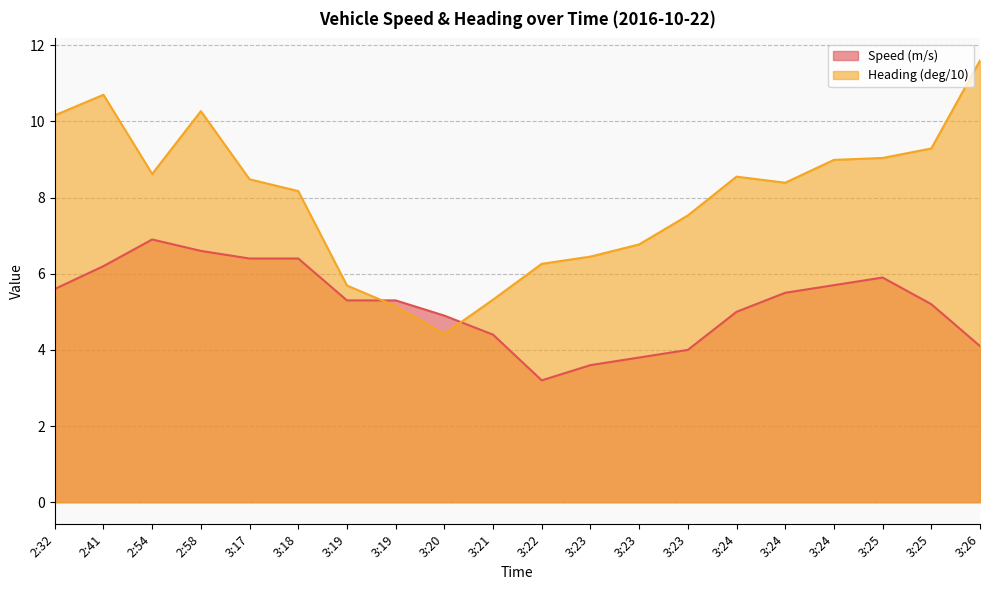

What are all the series names shown in the legend?

Speed (m/s), Heading (deg/10)